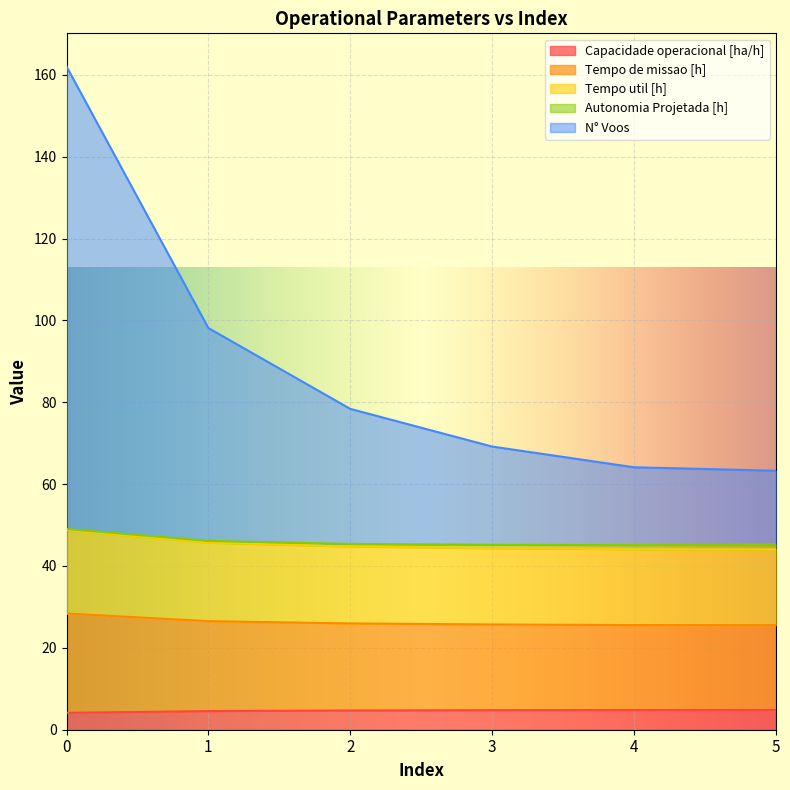

What is the lowest value of the Capacidade operacional [ha/h] series?

4.1